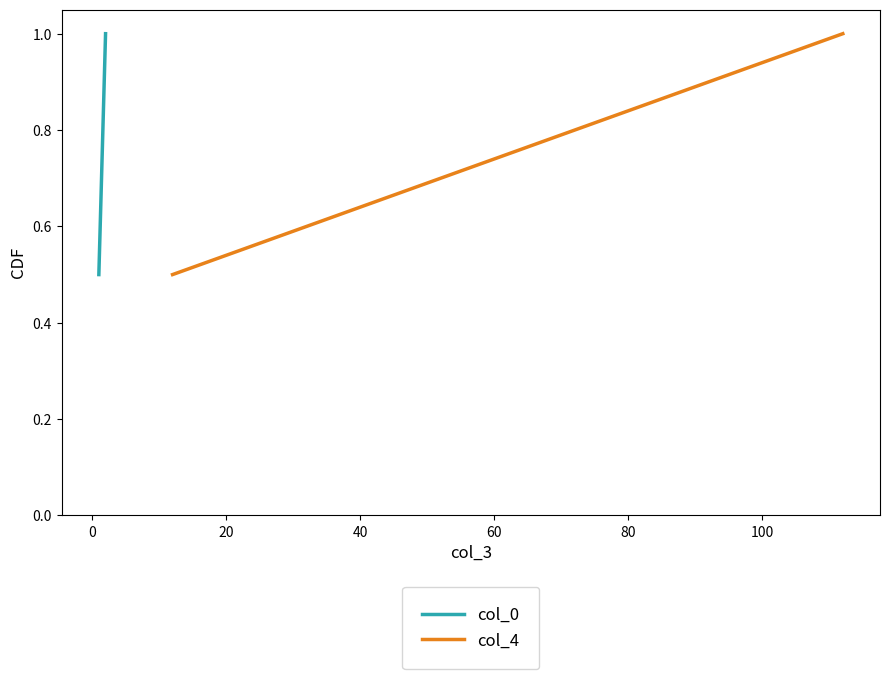

Is this an area chart (filled region under the line)?

No